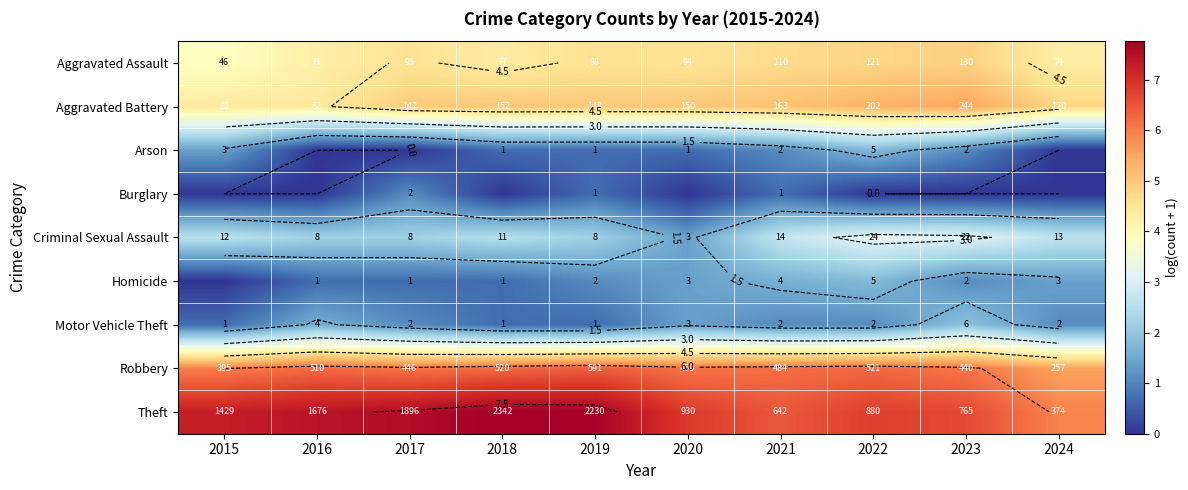

Is it true that Theft equals 6.8 at 2022?

True